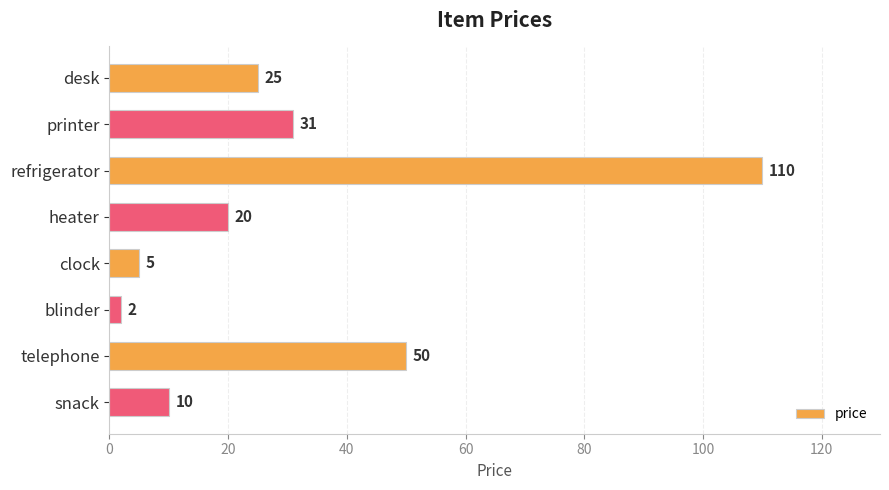

List the labels in order of value, smallest first.

blinder, clock, snack, heater, desk, printer, telephone, refrigerator